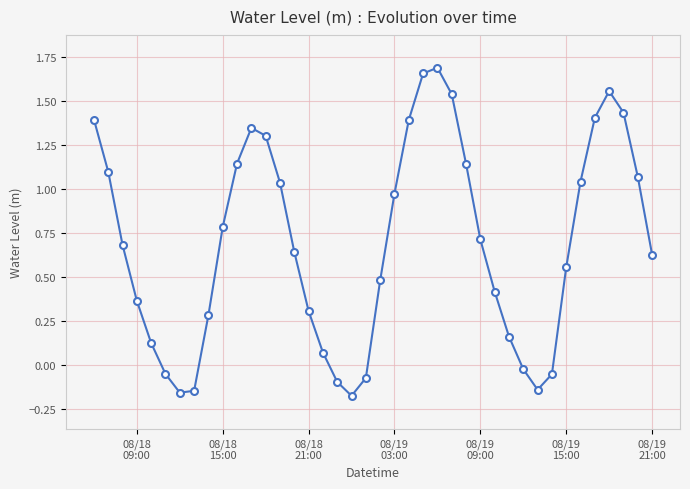

What is the difference between the second highest and second lowest values?

1.8